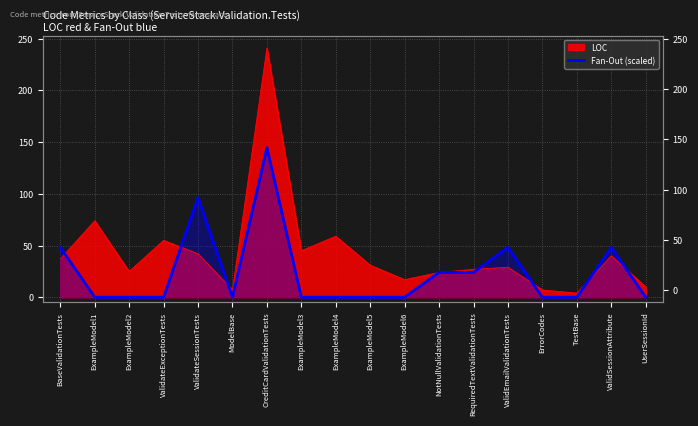

Is it true that the value at ExampleModel6 is -93.6?

False